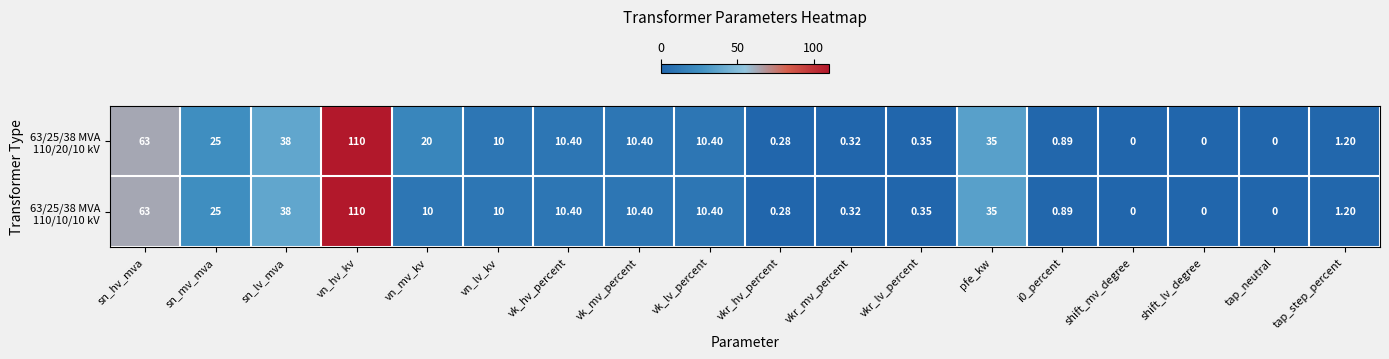

Which category has the highest value across all series?

vn_hv_kv